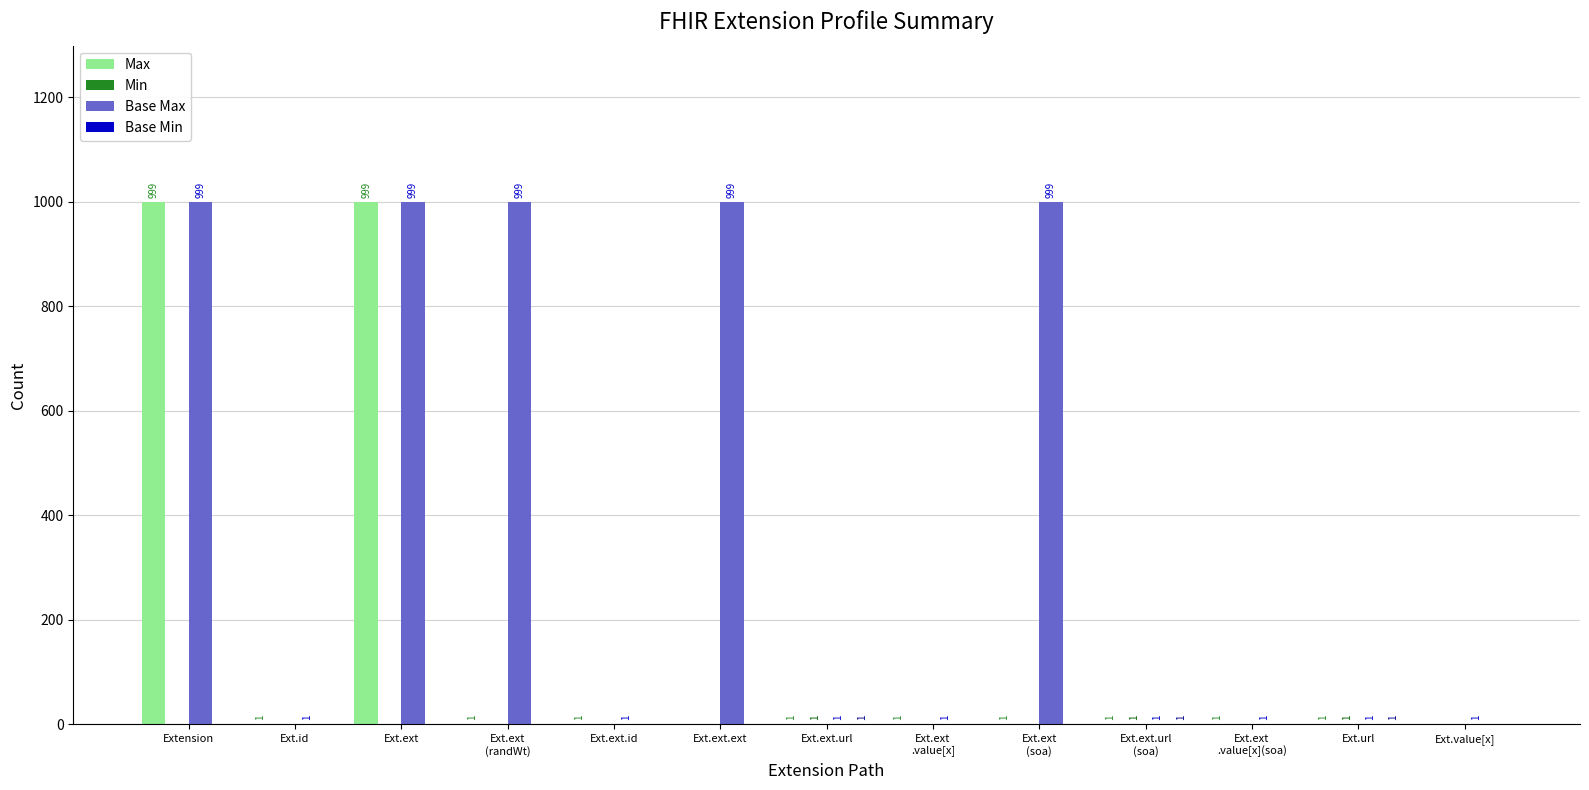

True or false: Max has a value of 0 at Ext.value[x].

True